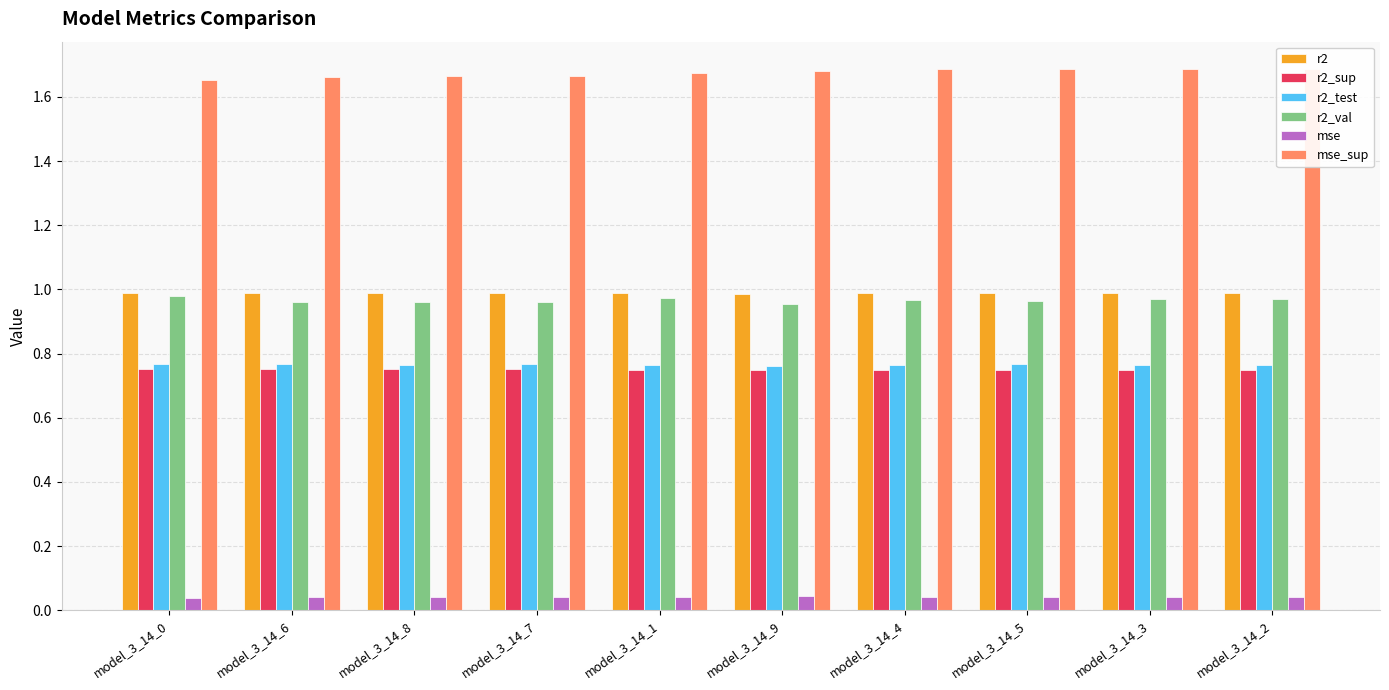

True or false: r2_test has a value of 0.4 at model_3_14_4.

False